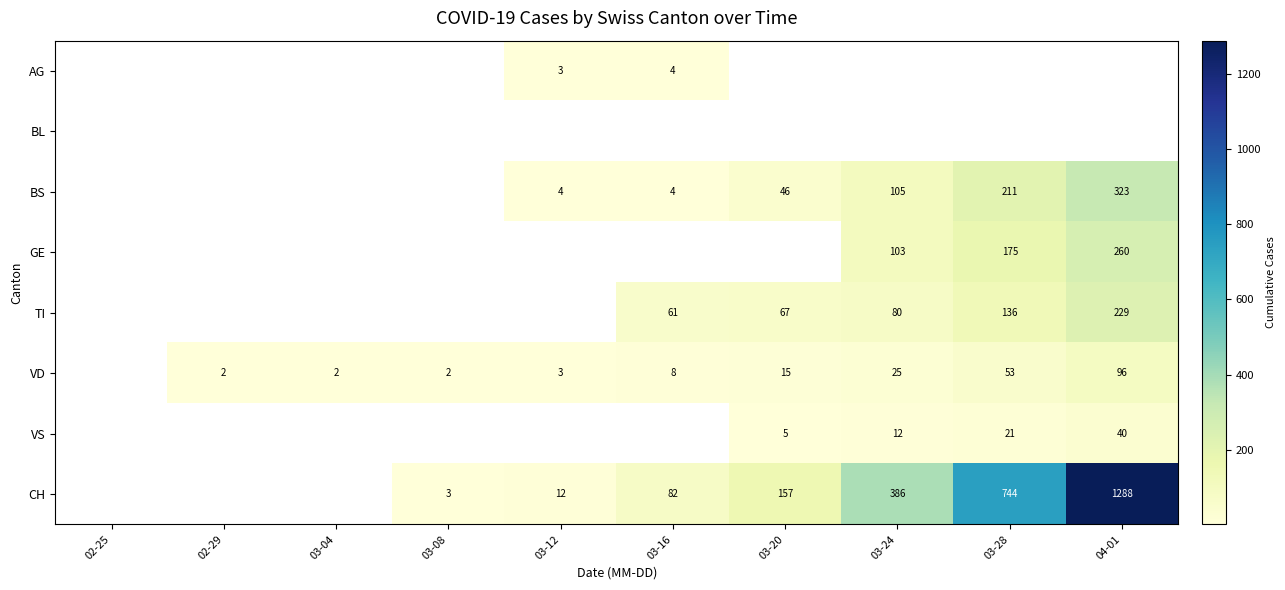

The value of VD at 03-16 is 14. True or false?

False